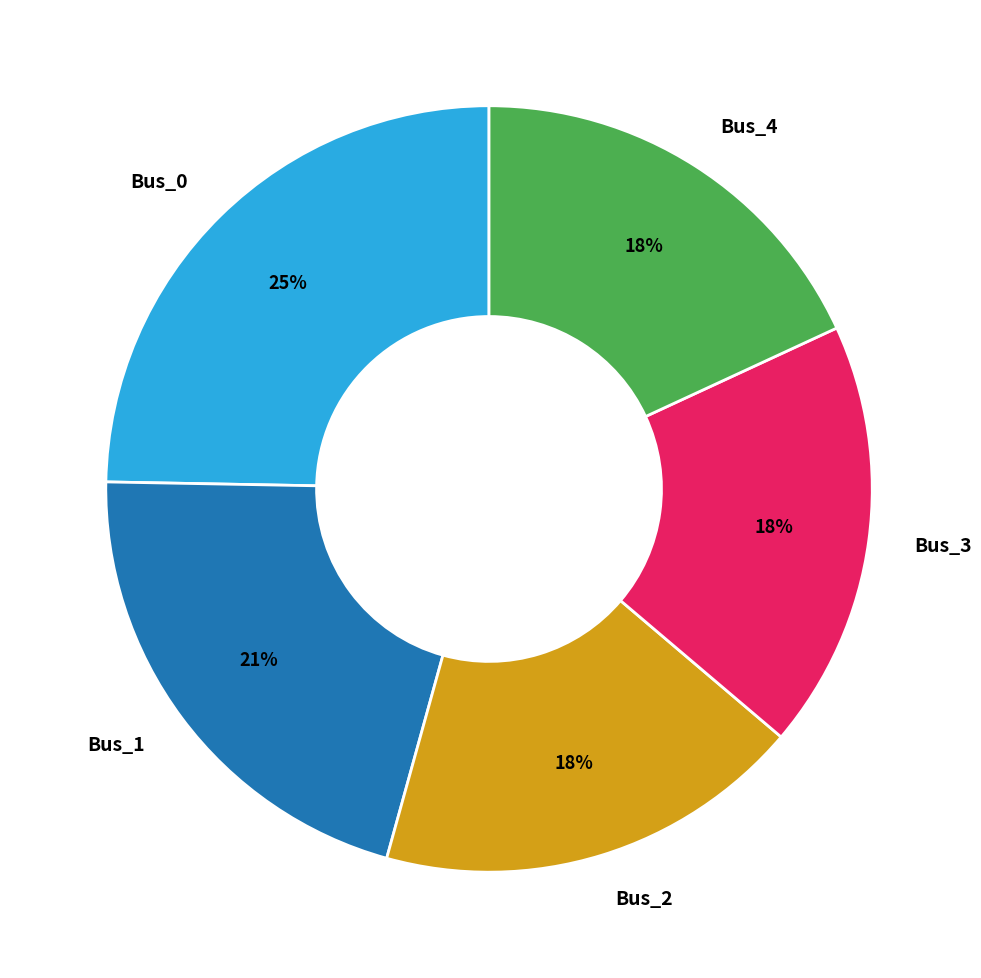

Is the sum of Bus_3 and Bus_0 greater than half?

No